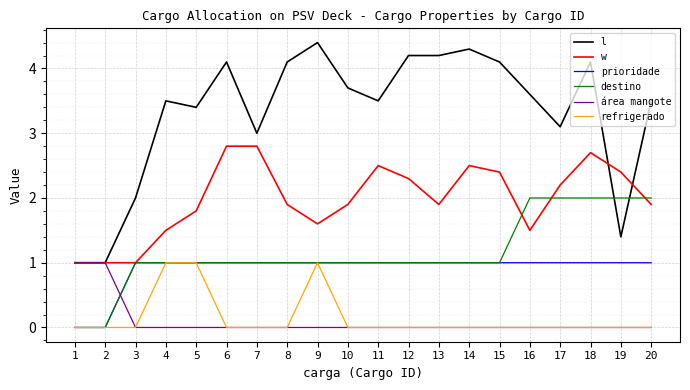

Which category has the highest value in the l series?

9